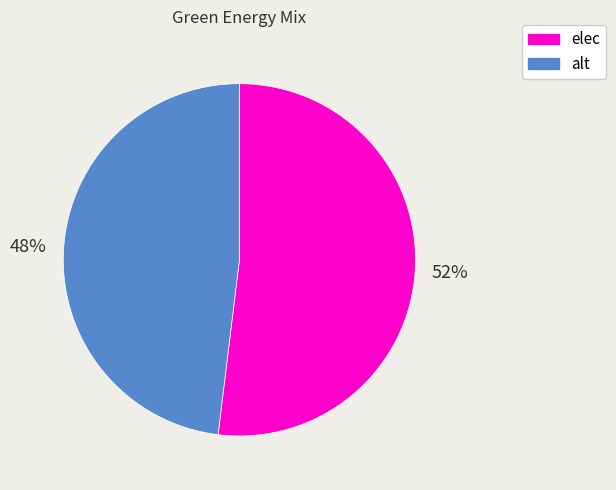

Rank the categories by value from lowest to highest.

alt, elec